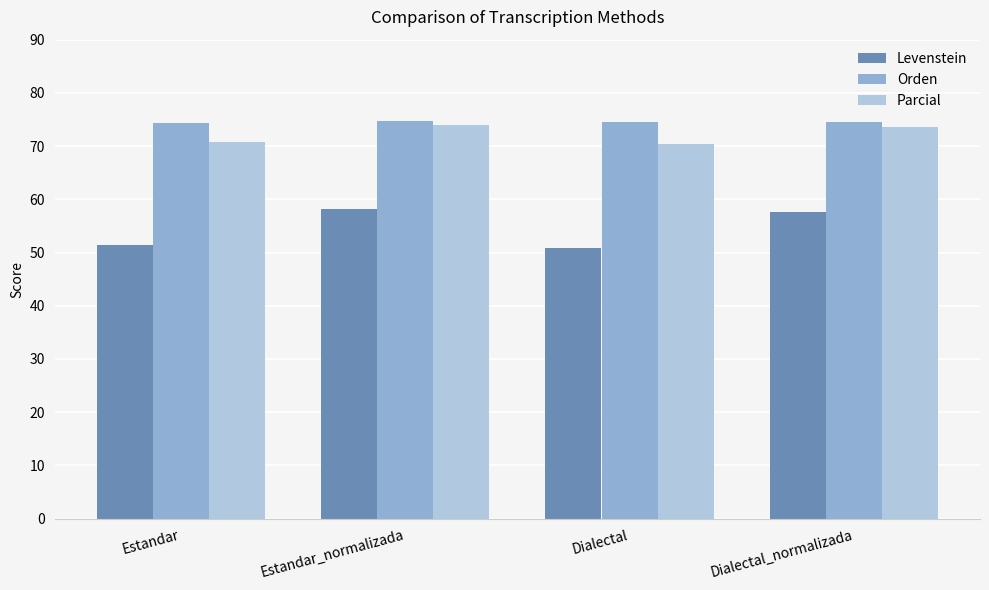

The value of Orden at Dialectal_normalizada is 74.5. True or false?

True